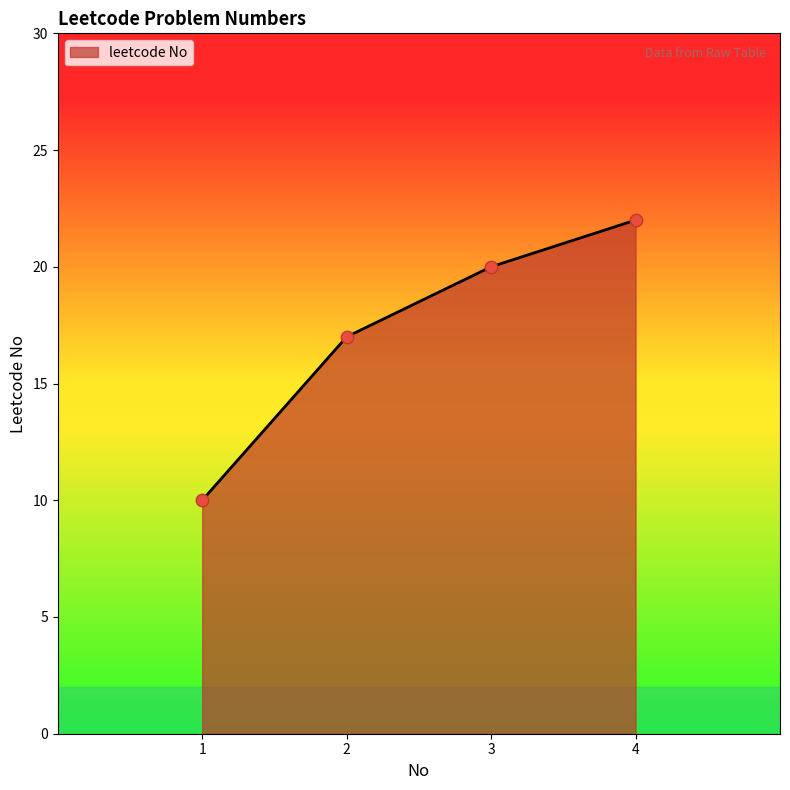

Approximately how many times larger is the value at 4 compared to 1?

2.2